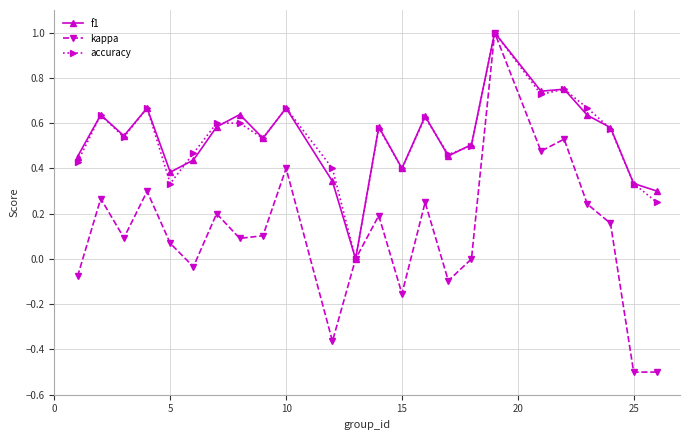

True or false: kappa has more than 1 interior local peaks.

True